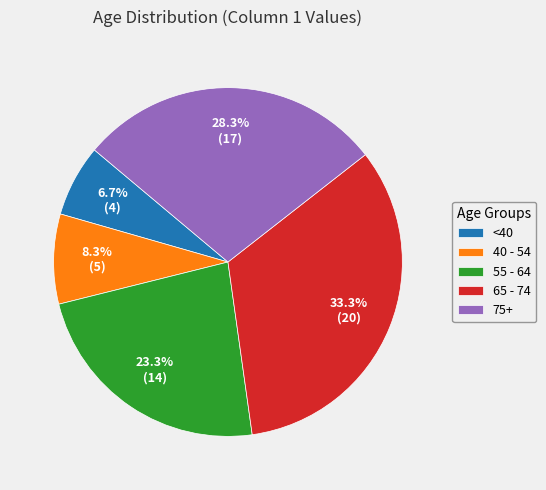

Do <40 and 65 - 74 together represent more than half of the pie?

No